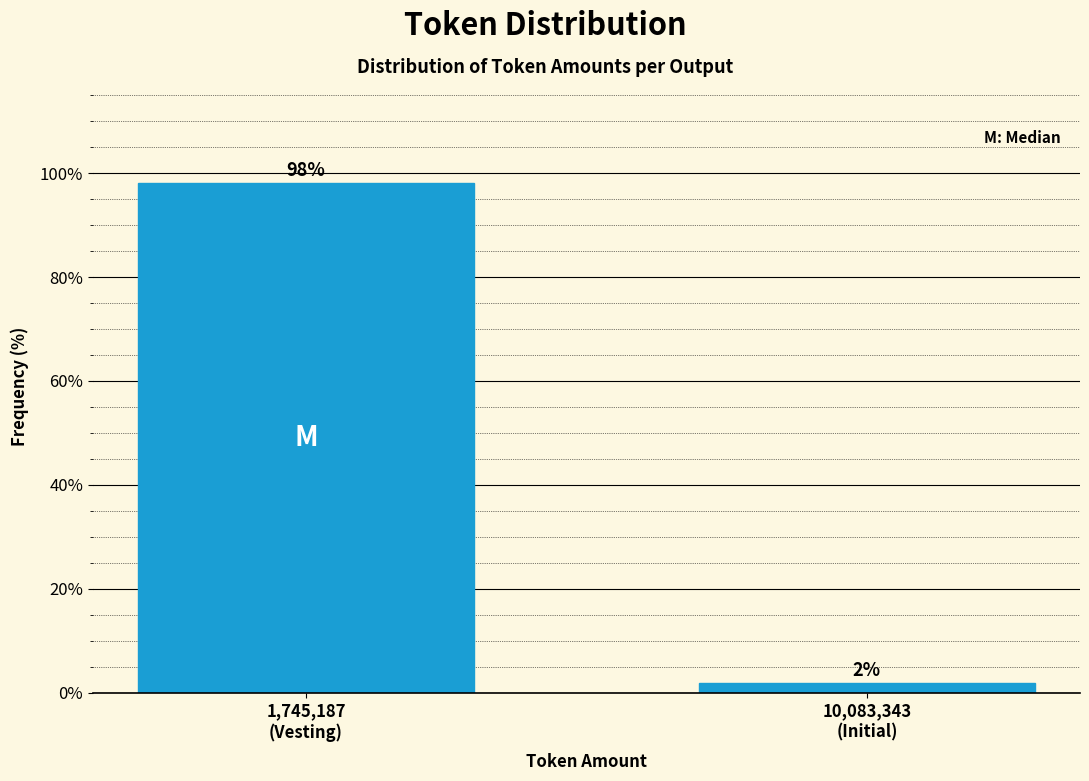

What is the maximum value shown in the chart?

98.1